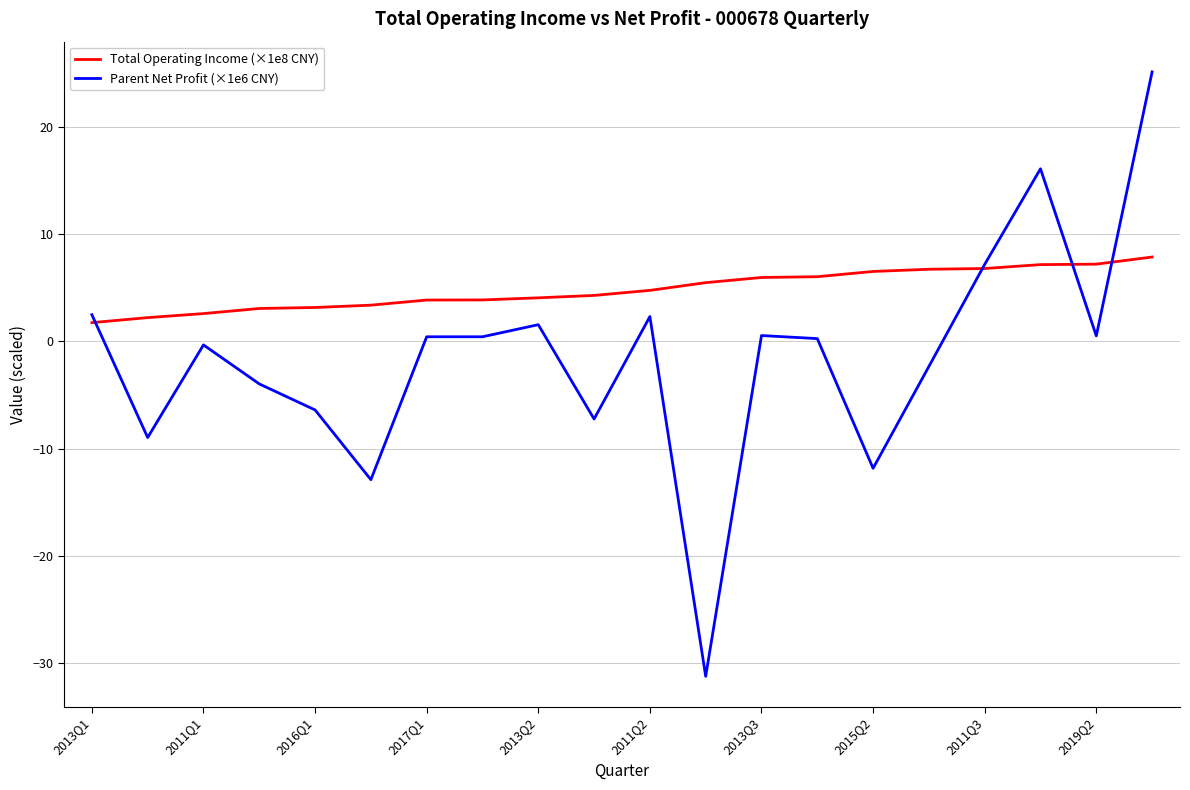

What is the sum of all Total Operating Income (×1e8 CNY) values?

96.9